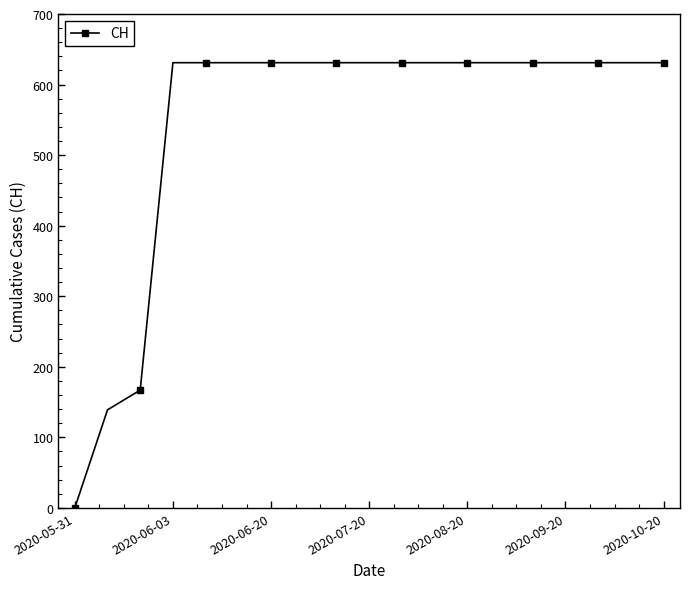

Reading left to right, what are all the values shown in this chart?

0	139	167	631	631	631	631	631	631	631	631	631	631	631	631	631	631	631	631